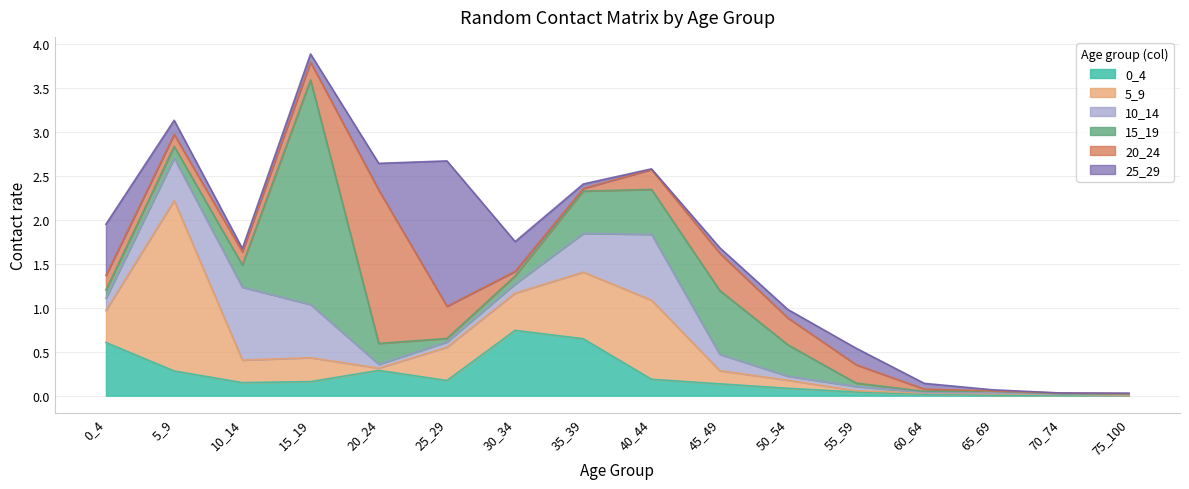

Rank the series at 60_64 from lowest to highest value.

10_14, 15_19, 5_9, 0_4, 20_24, 25_29